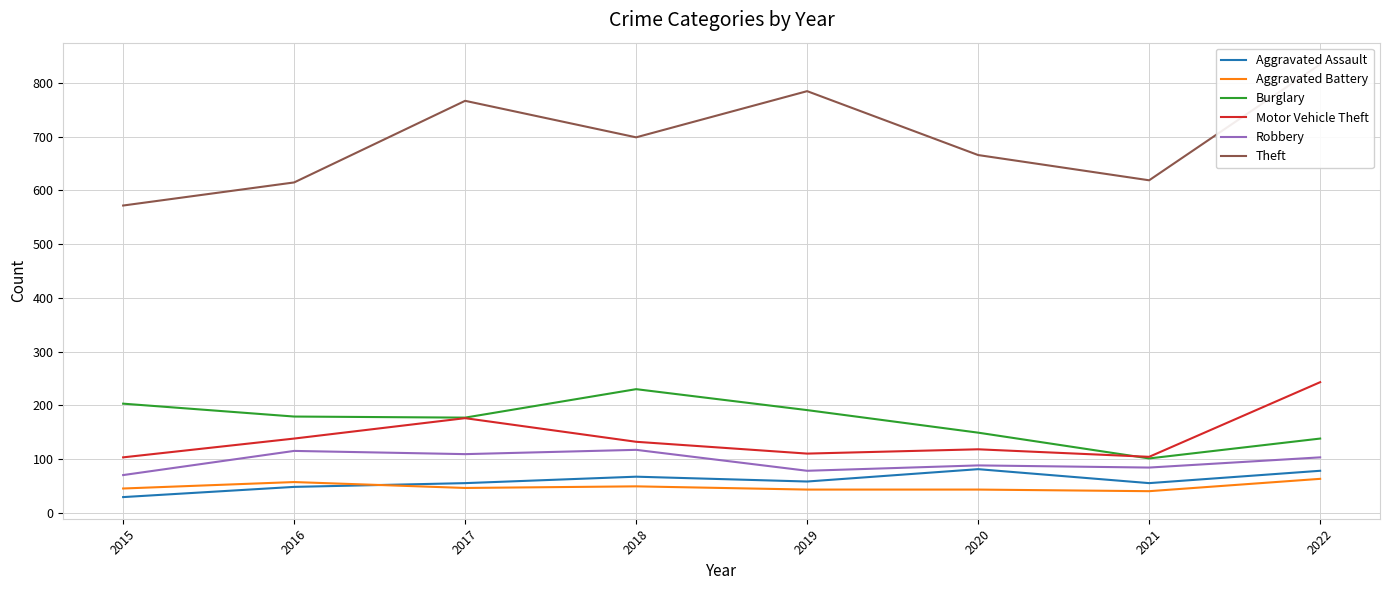

What is the sum of the Robbery values at 2017 and 2020?

197